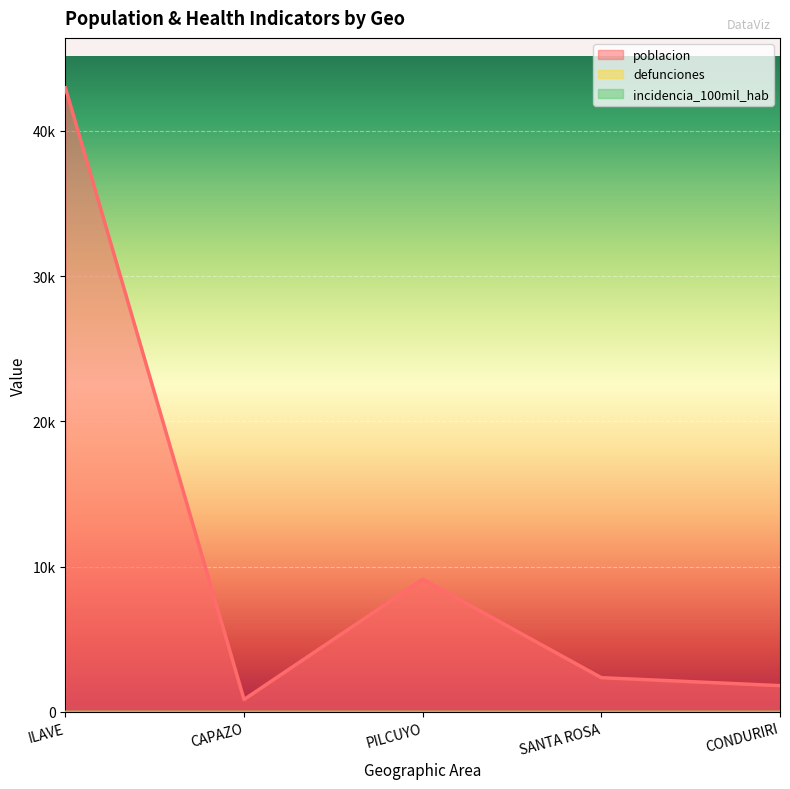

What is the label of the 3rd point from the right?

PILCUYO